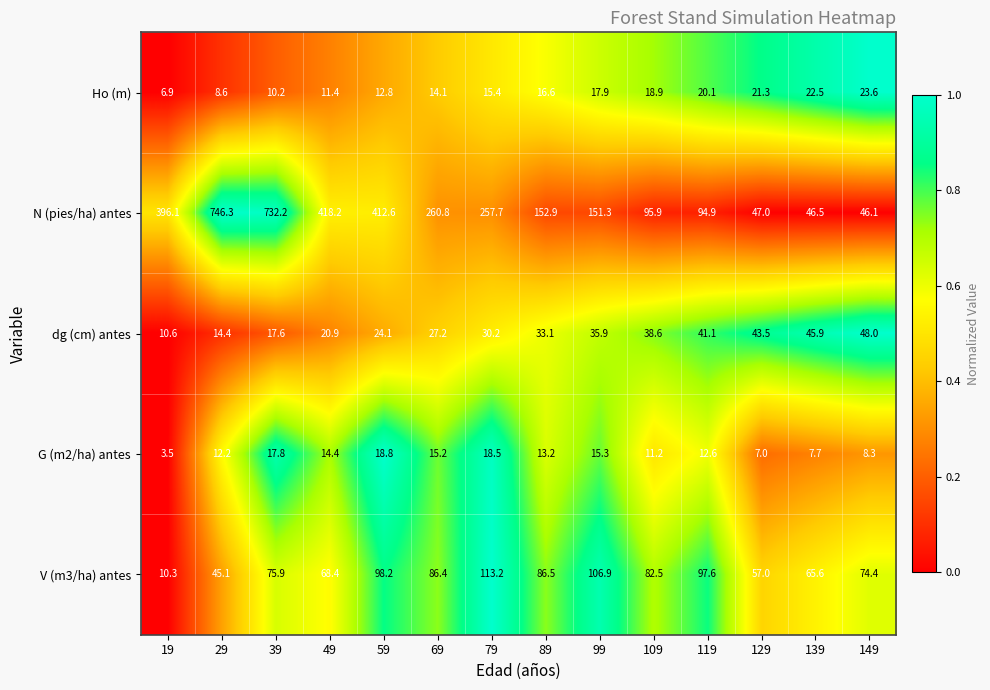

At which label is N (pies/ha) antes closest to 396?

19